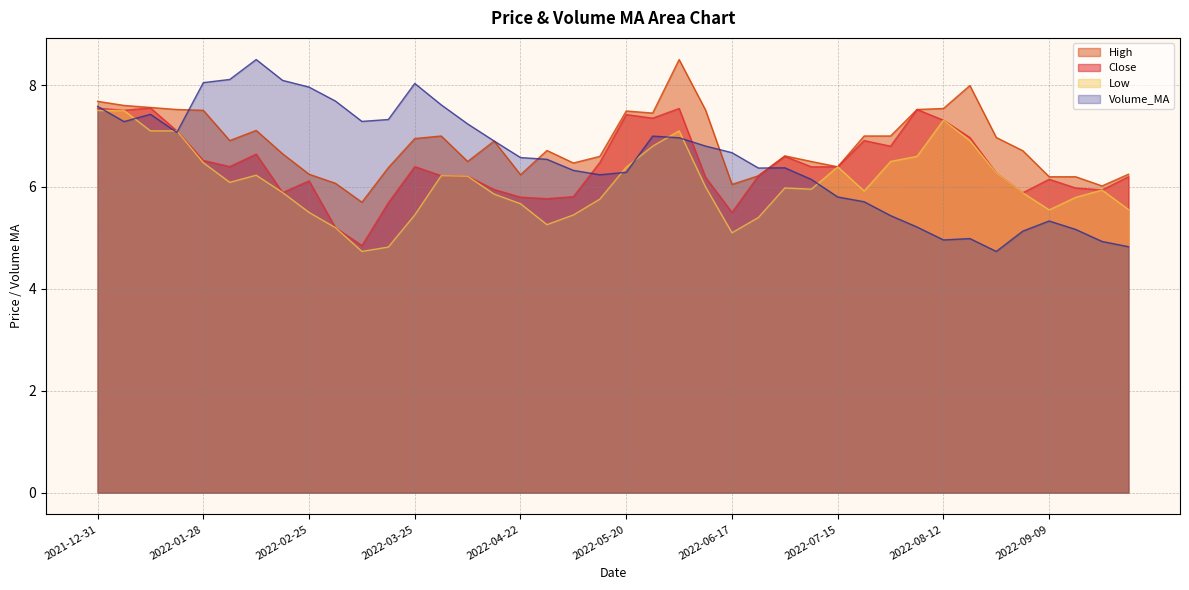

True or false: Low and High cross at least once.

False